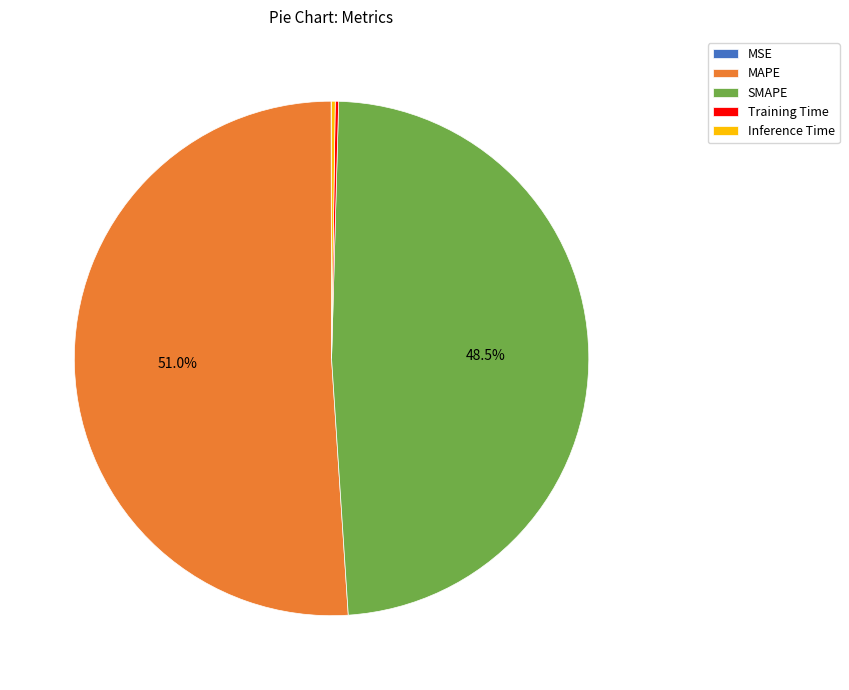

What percentage is the MAPE slice, to the nearest percent?

51%